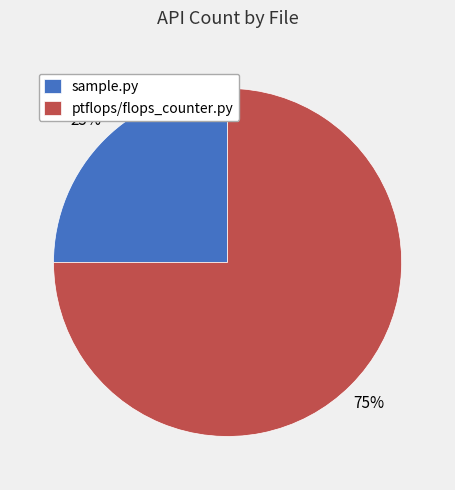

How many segments does this pie chart have?

2